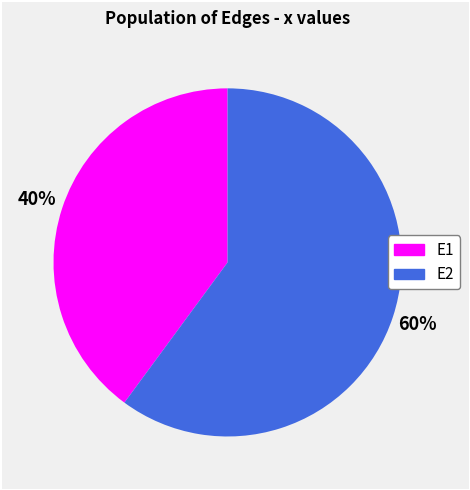

How many slices are in this pie chart?

2